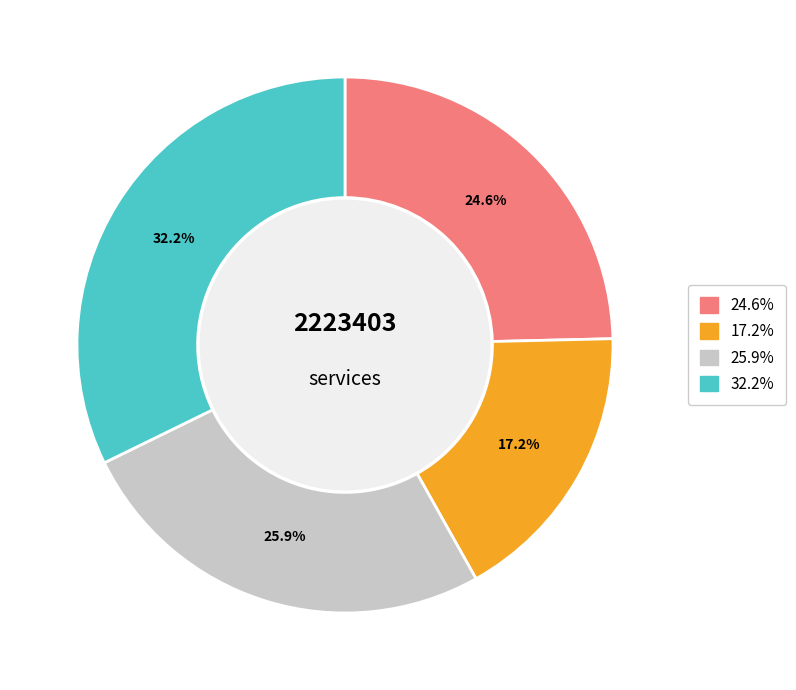

Approximately how many times larger is the value at 17.2% compared to 32.2%?

0.5